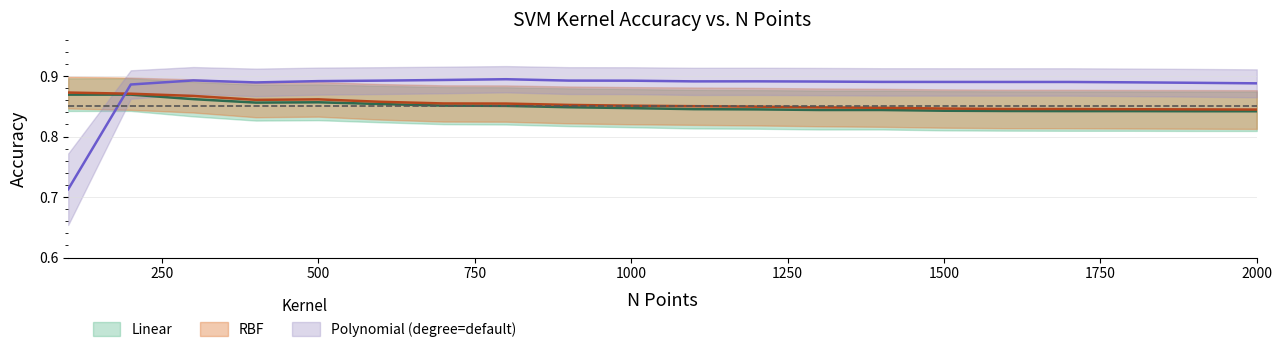

What is the value of the Linear Acc. point at the 14th from the left?

0.8